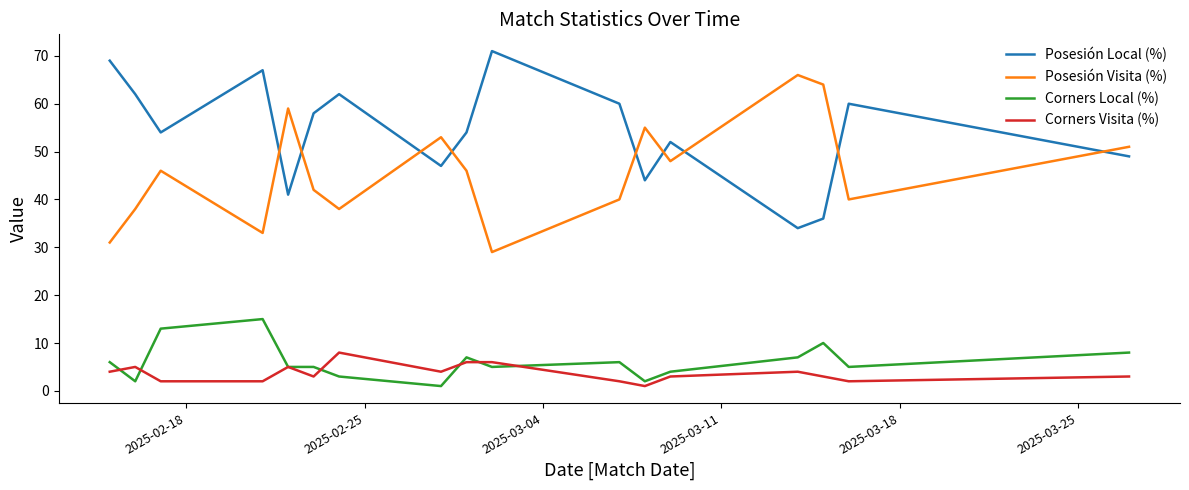

What is the maximum value shown in the chart?

71